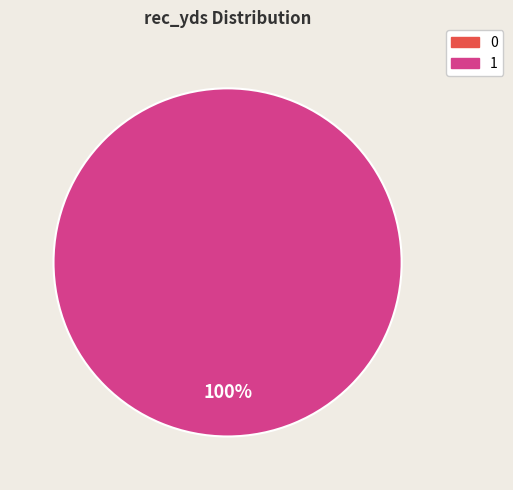

Rank the categories by value from highest to lowest.

1, 0